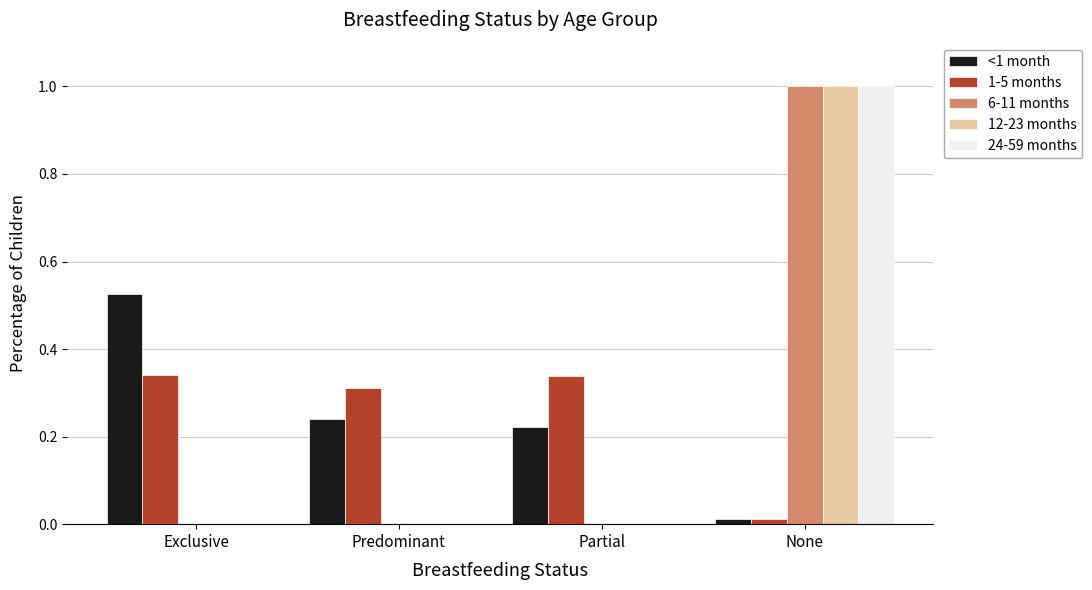

Is the value of 6-11 months at Exclusive greater than the value of <1 month at Partial?

No